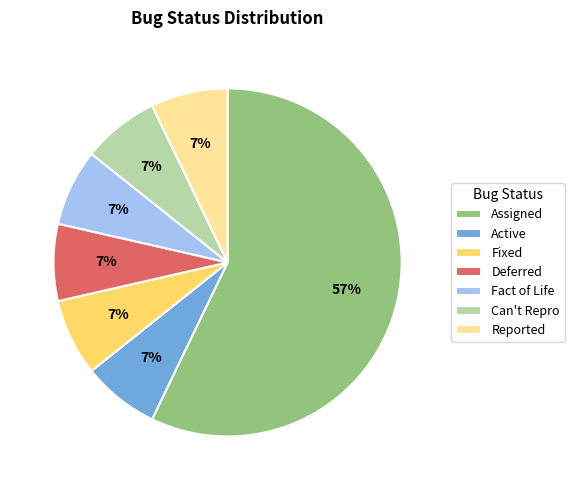

Which category accounts for the majority?

Assigned